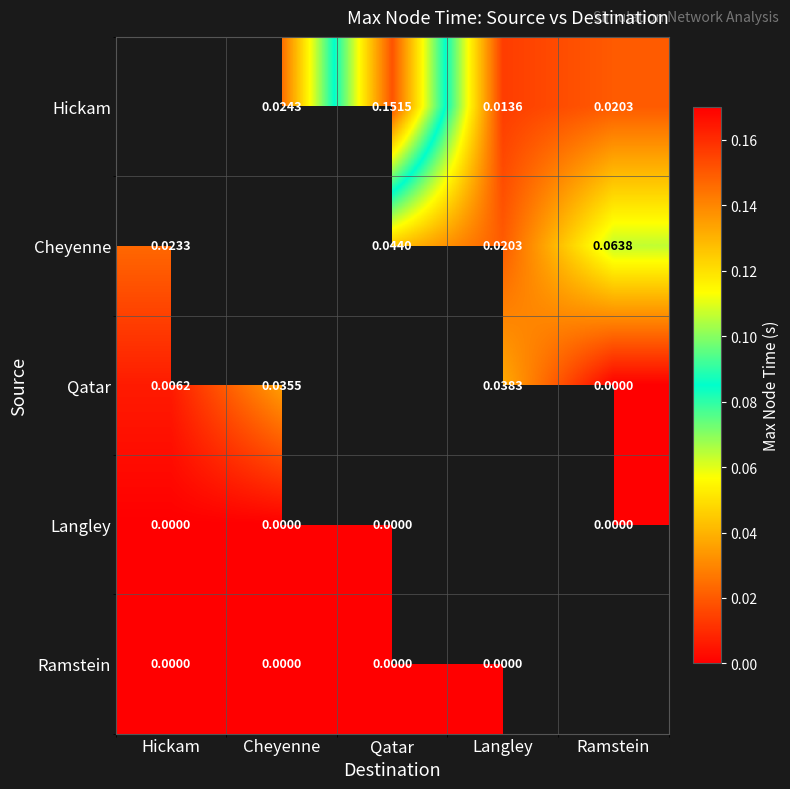

Count the number of categories in the chart.

5